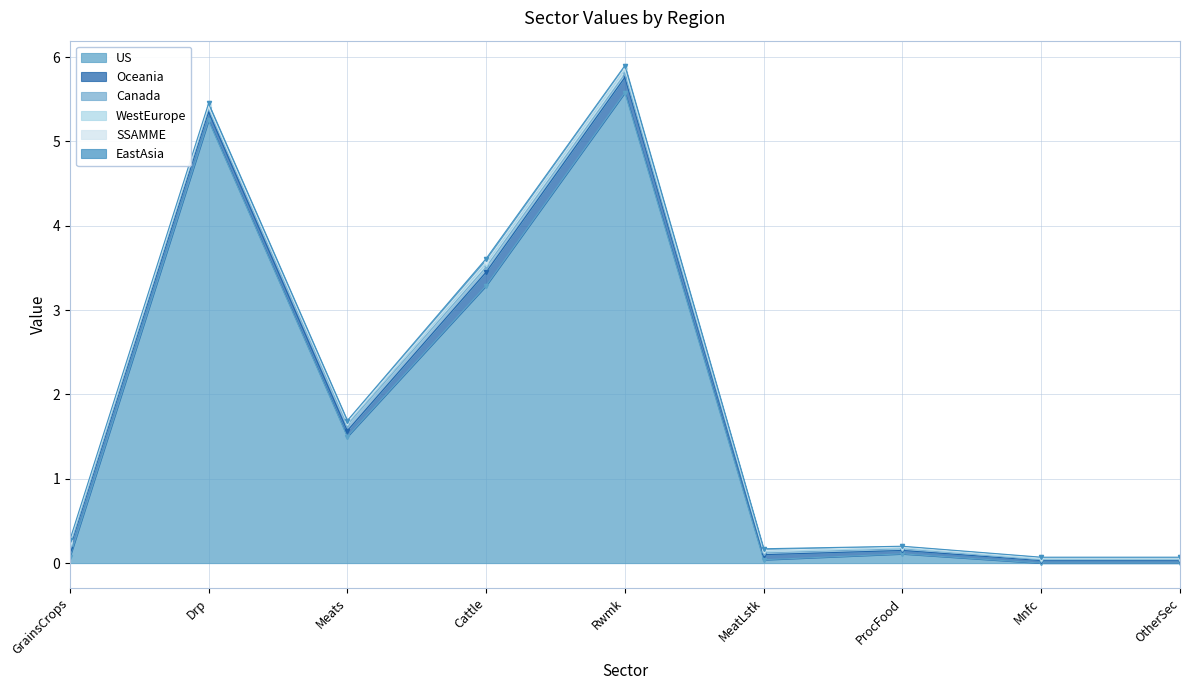

What is the difference between the maximum and minimum values in the US series?

5.6